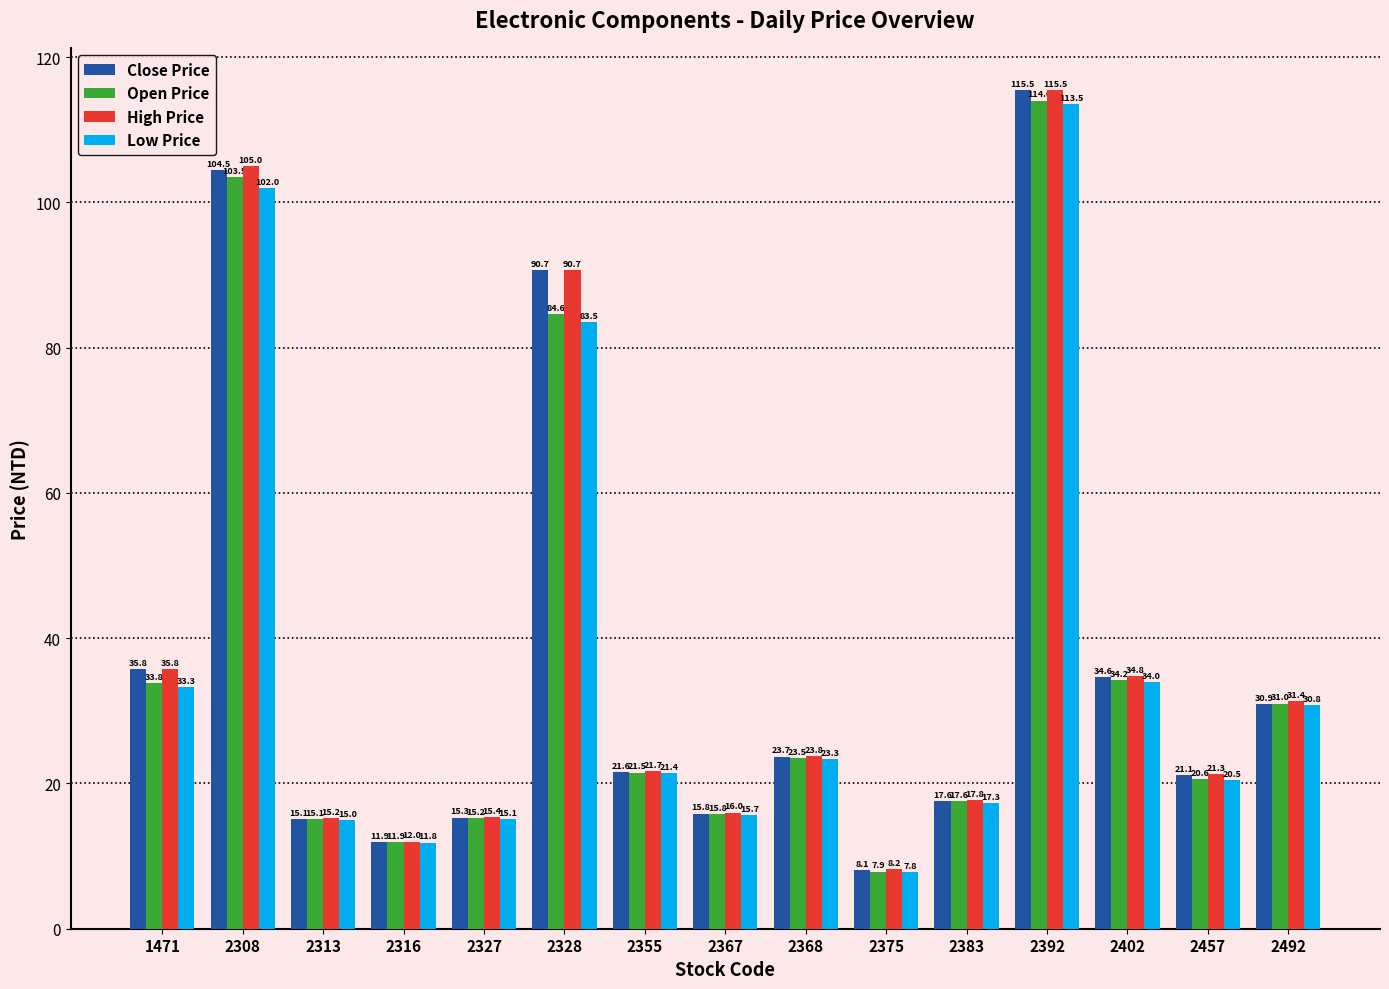

Which series has the widest spread of values?

Close Price